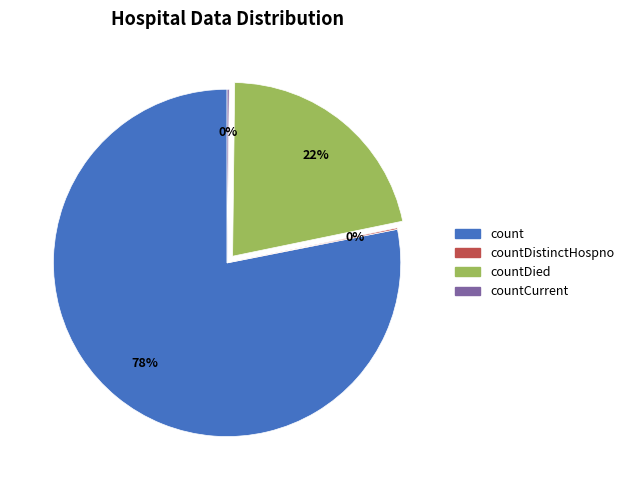

To the nearest percent, what is the average slice percentage?

25%